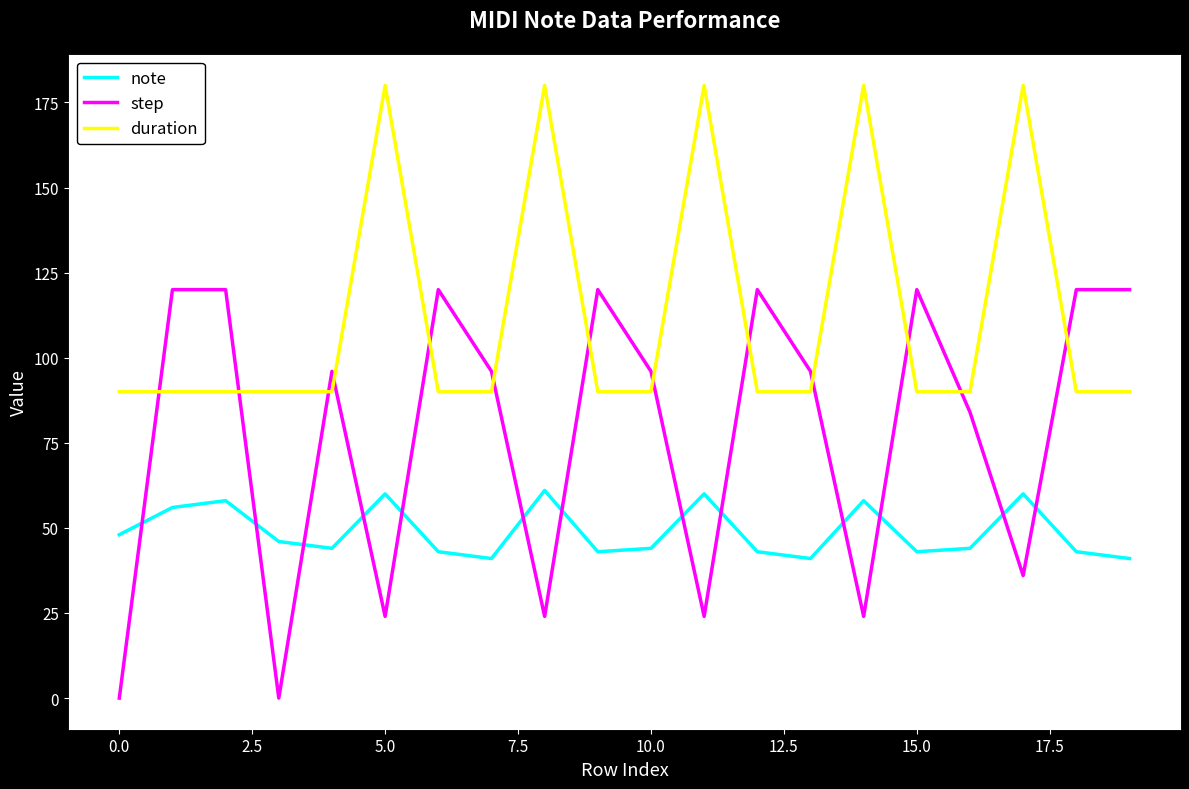

What is the difference between the maximum and minimum values in the note series?

20